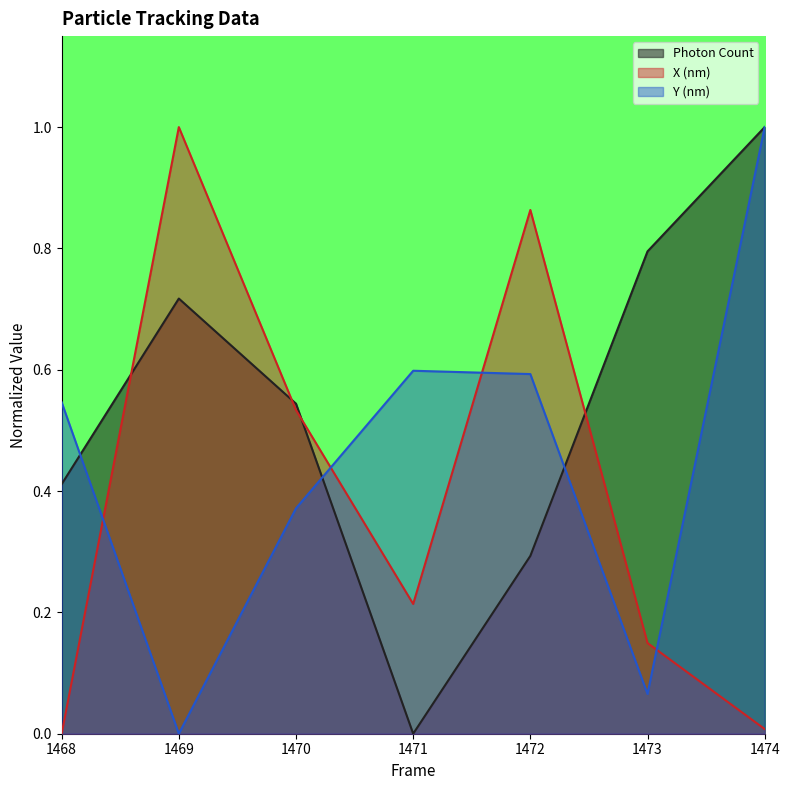

Between which two adjacent categories do Y (nm) and Photon Count first intersect?

1468 and 1469